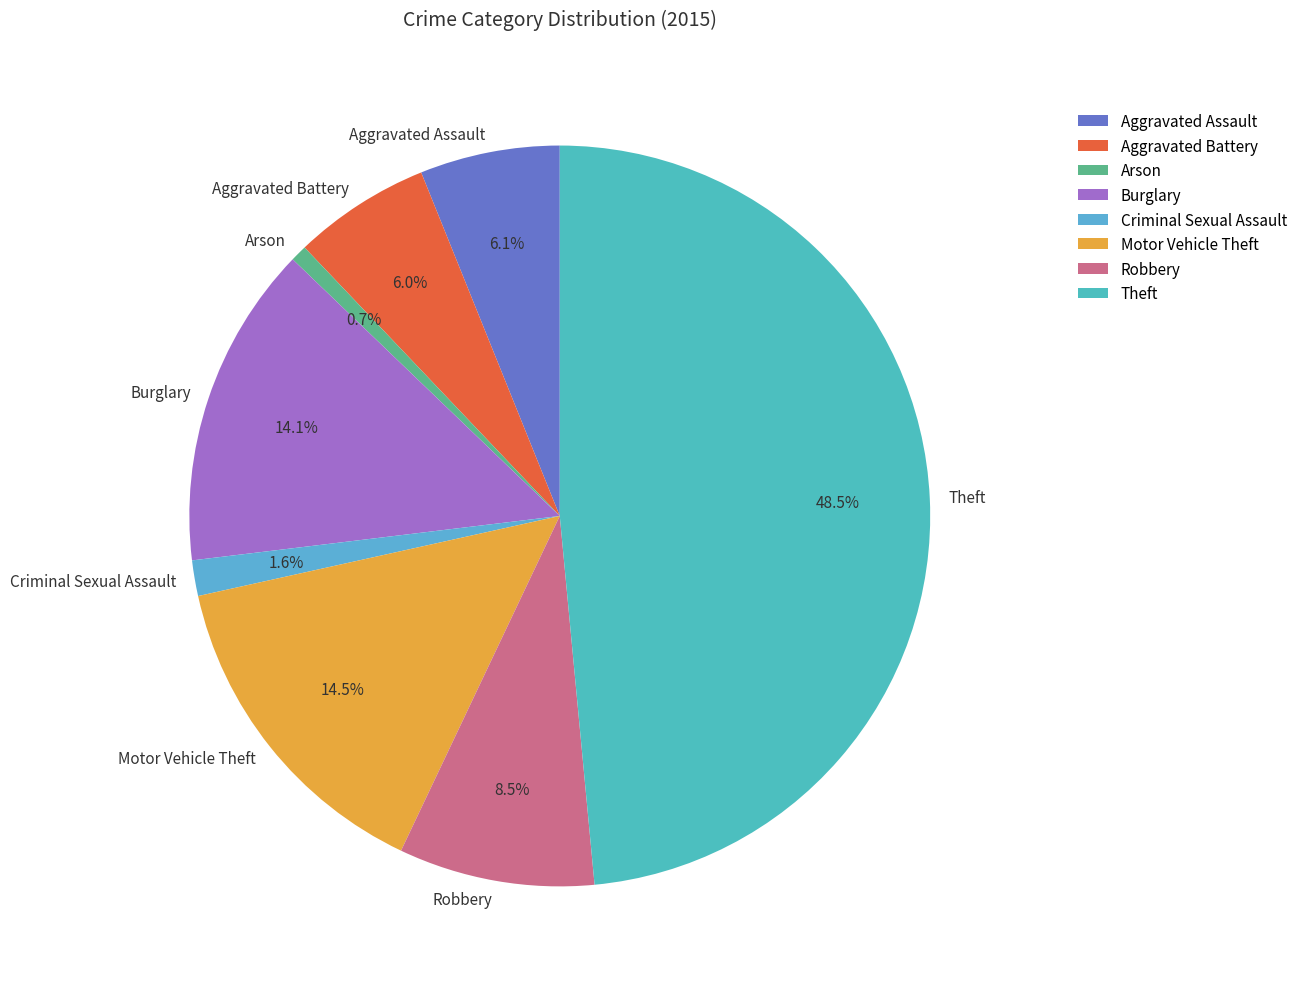

Which category has the biggest portion of the pie?

Theft